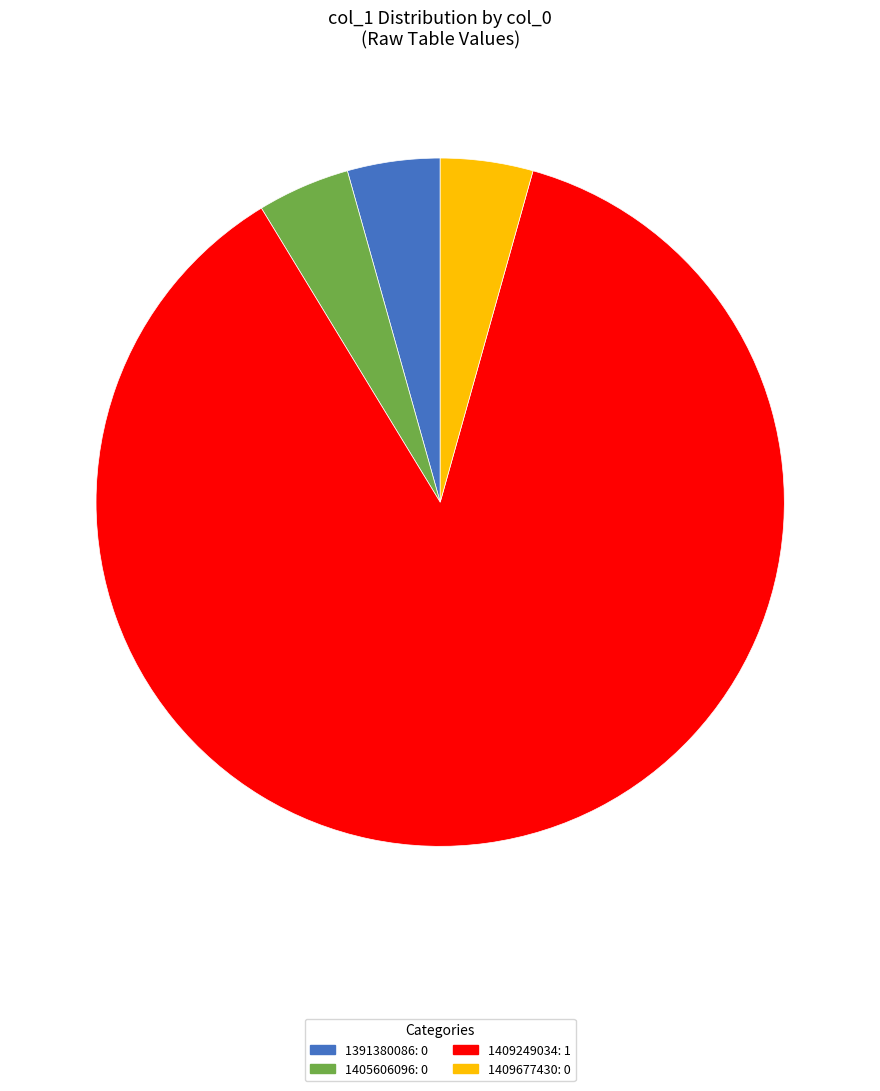

The 1409249034 slice represents 97% of the pie. True or false?

False